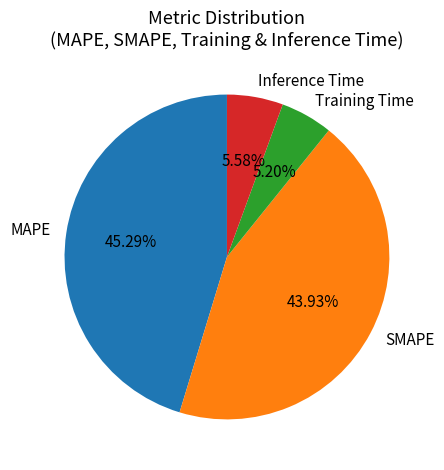

Approximately how many times larger is the value at SMAPE compared to MAPE?

1.0